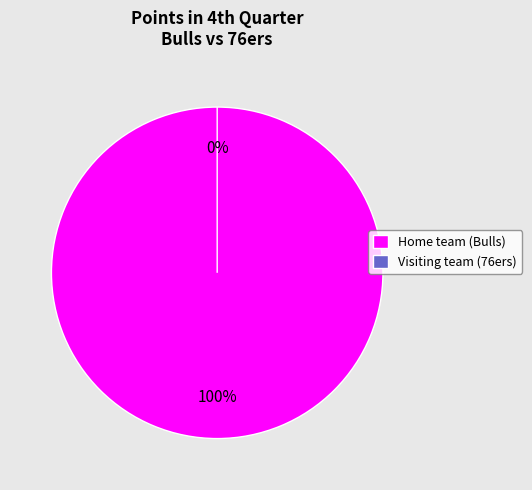

How many slices are in this pie chart?

2